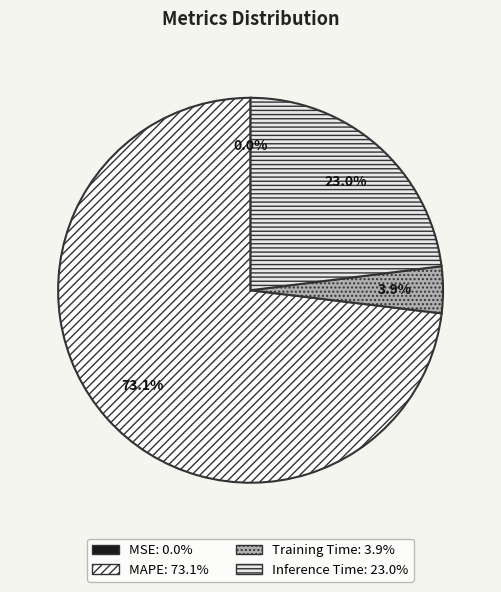

What is the smallest slice in the pie chart?

MSE